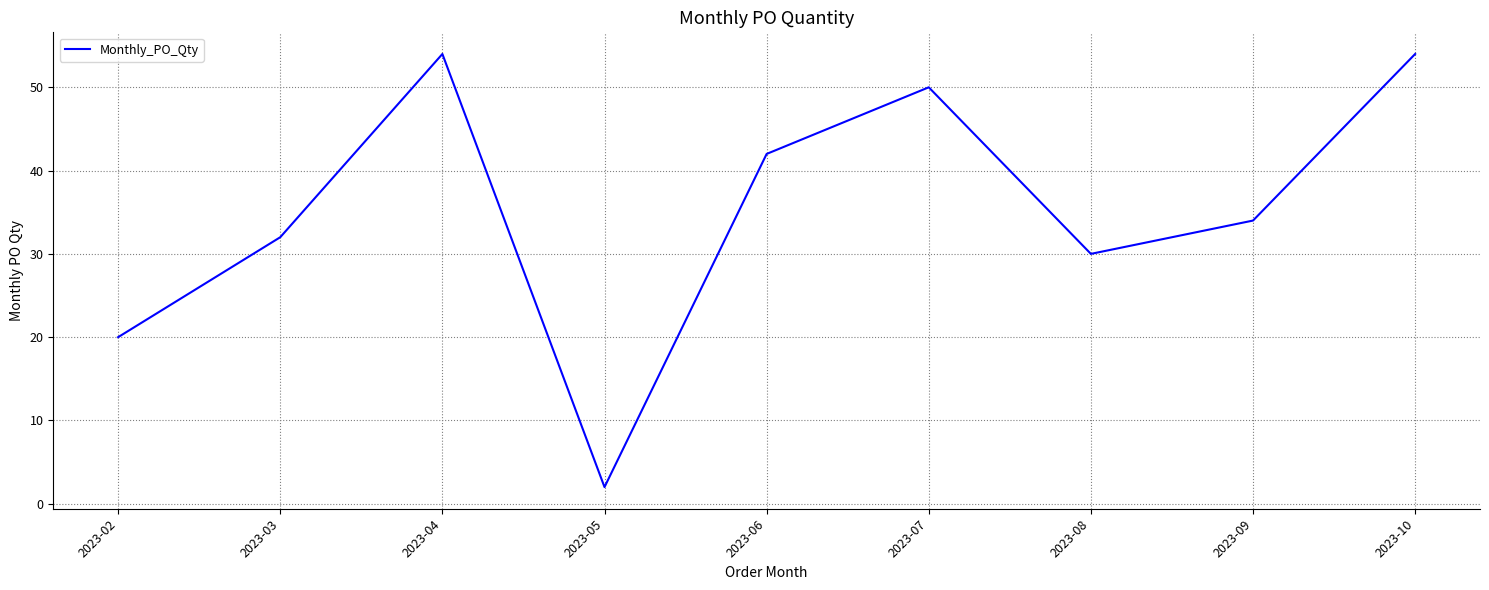

Is this an area chart (filled region under the line)?

No